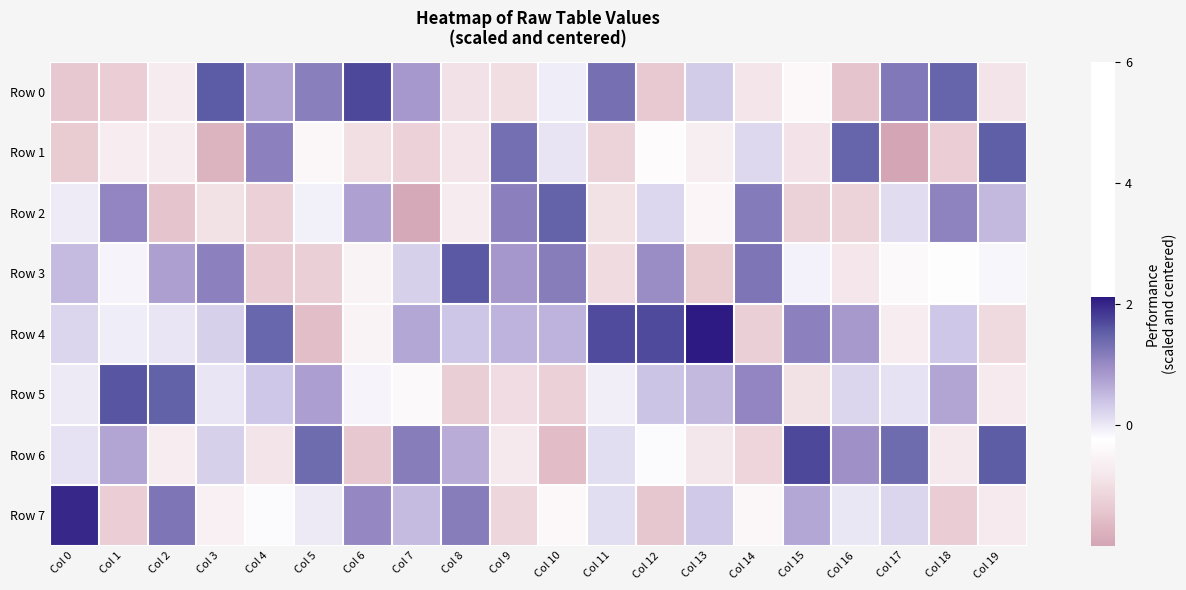

Which label corresponds to the smallest value in the chart?

Col 17